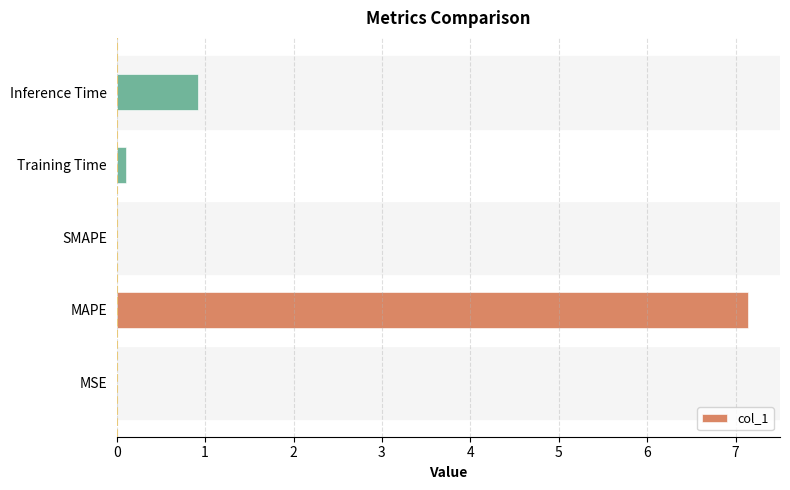

What is the sum of the values at MAPE and SMAPE?

7.1